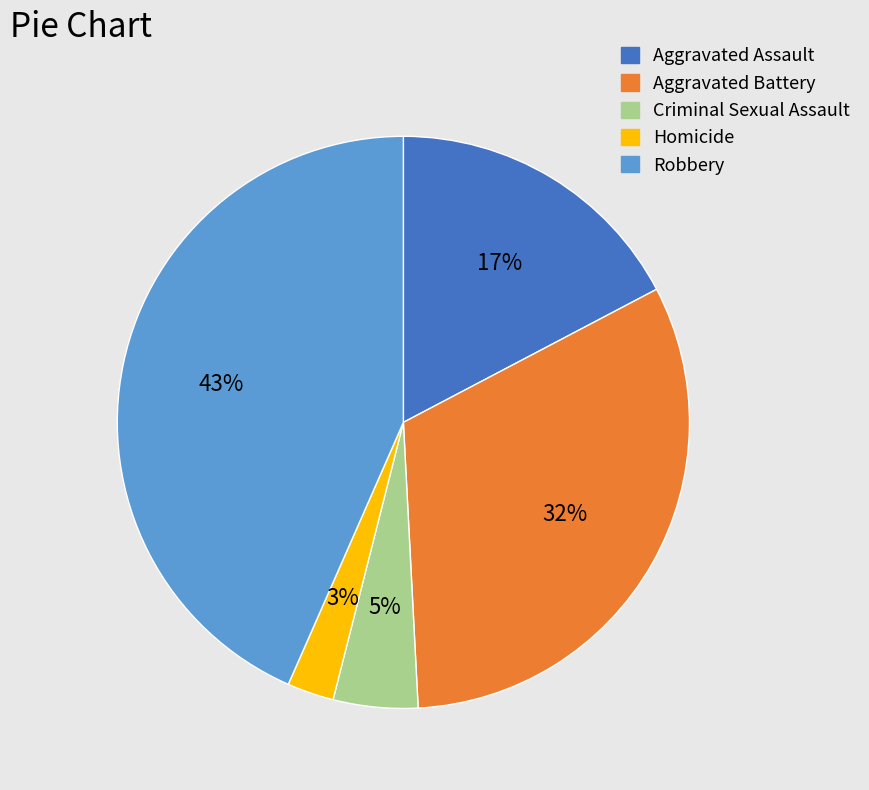

The Homicide slice represents 17% of the pie. True or false?

False